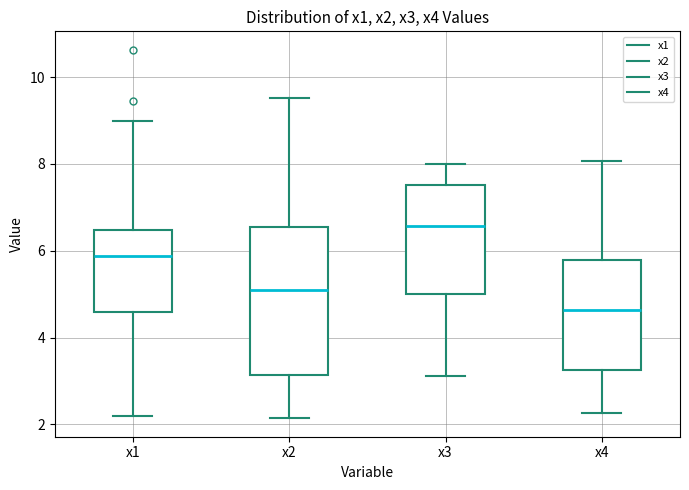

Reading left to right, transcribe this box plot: for each box, give where its median line is, the range the box spans, and where its two whiskers end, as read against the y-axis. The values are not printed on the chart, so give them approximately, as read against the axis.

x1: median 5.8, box 4.6 to 6.4, whiskers 2.2 to 9.0
x2: median 5.0, box 3.2 to 6.6, whiskers 2.2 to 9.6
x3: median 6.6, box 5.0 to 7.6, whiskers 3.2 to 8.0
x4: median 4.6, box 3.2 to 5.8, whiskers 2.2 to 8.0